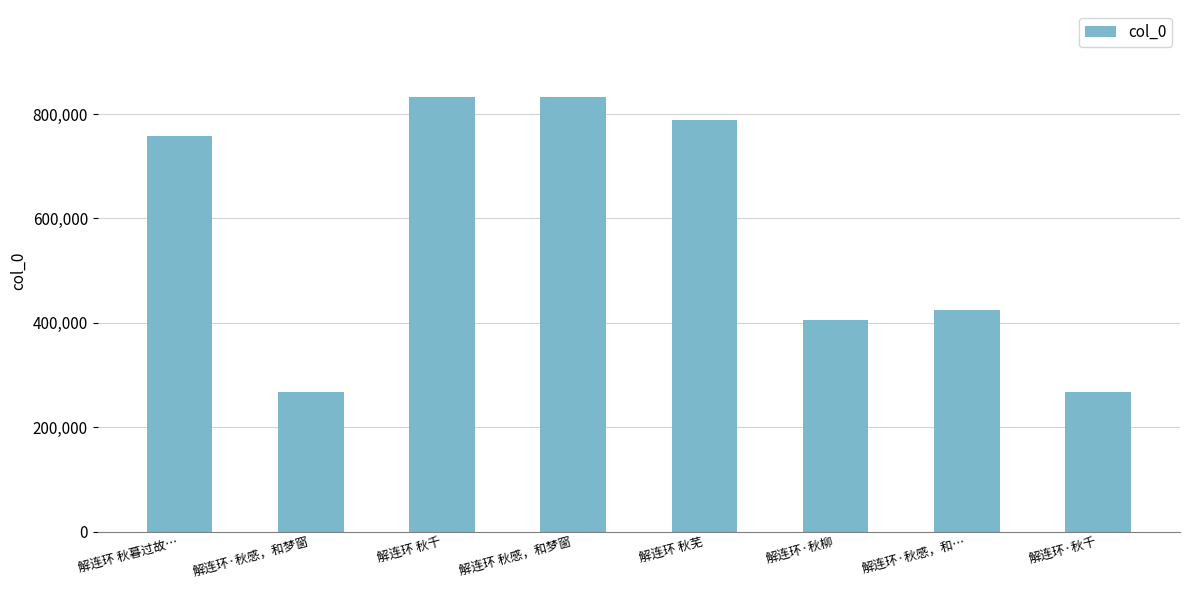

Between 解连环·秋柳 and 解连环·秋感，和…, which is larger?

解连环·秋感，和…